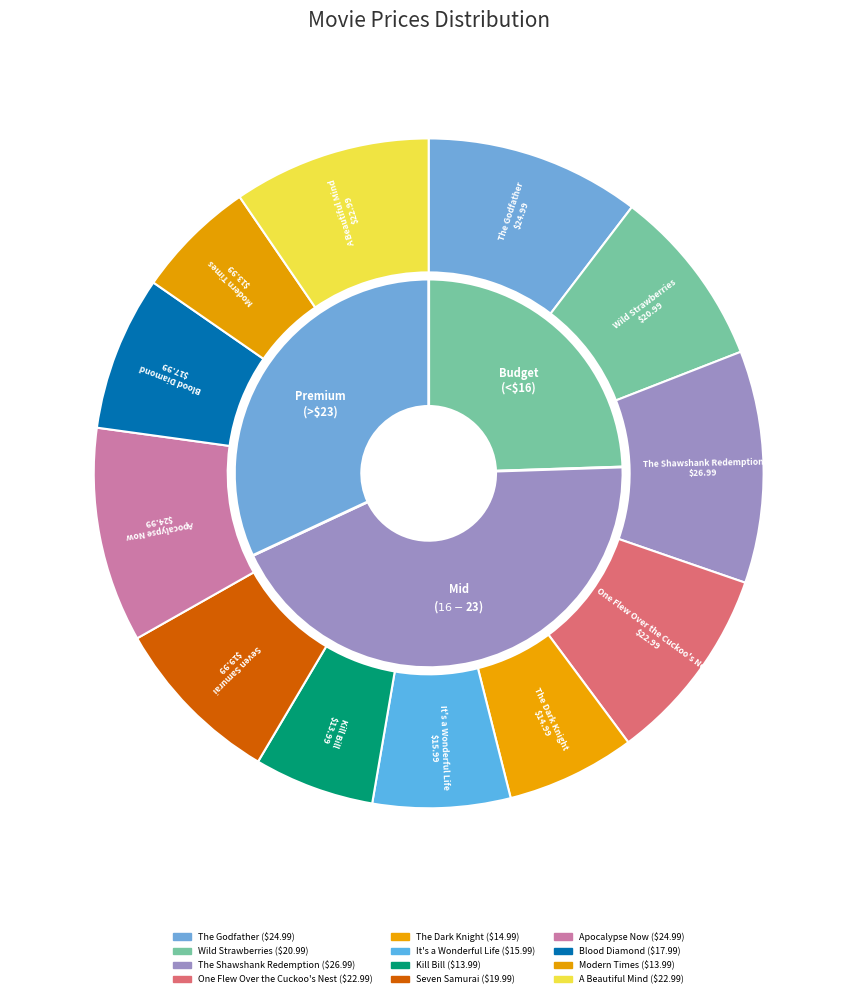

Do A Beautiful Mind and Kill Bill together represent more than half of the pie?

No